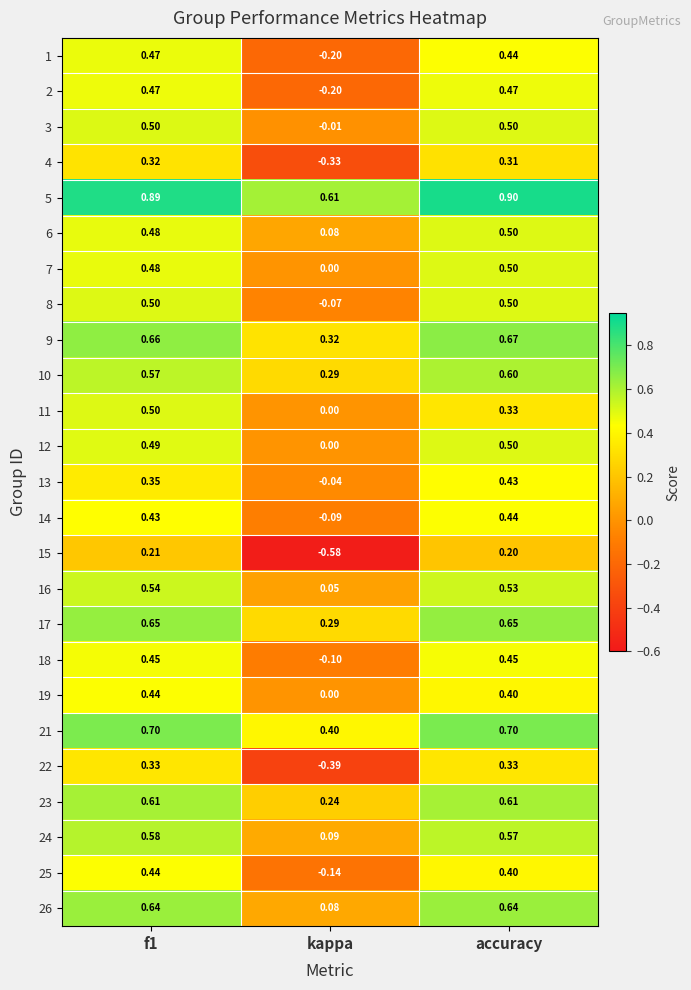

What is the greatest value displayed?

0.9